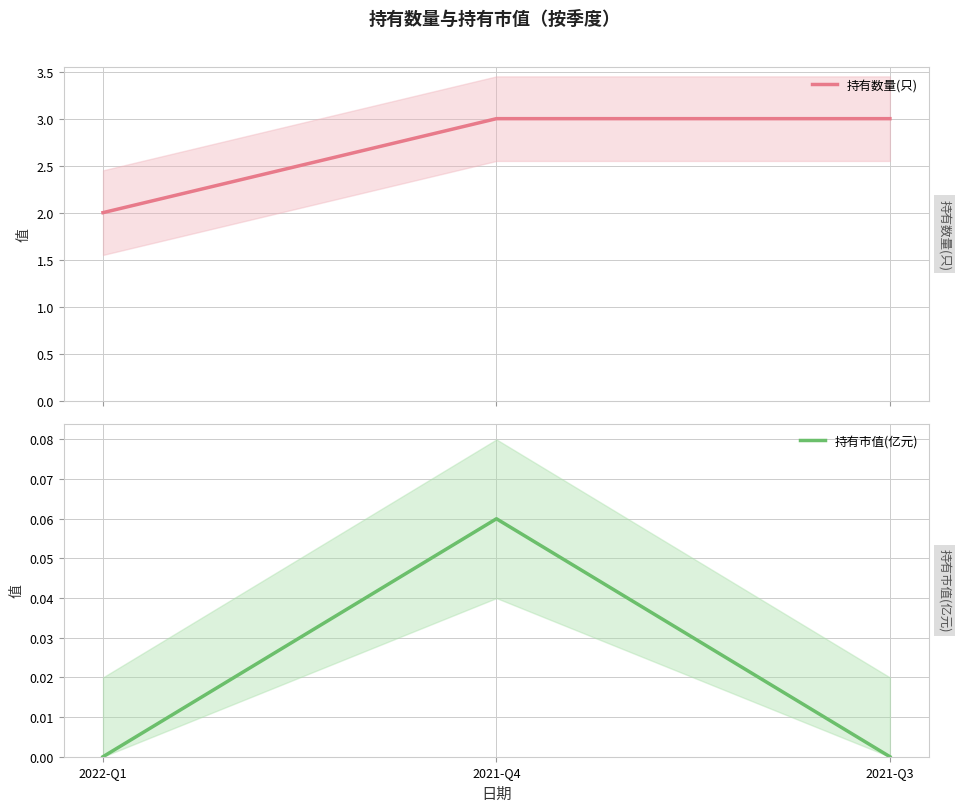

The value of 持有数量(只) at 2022-Q1 is 1.2. True or false?

False